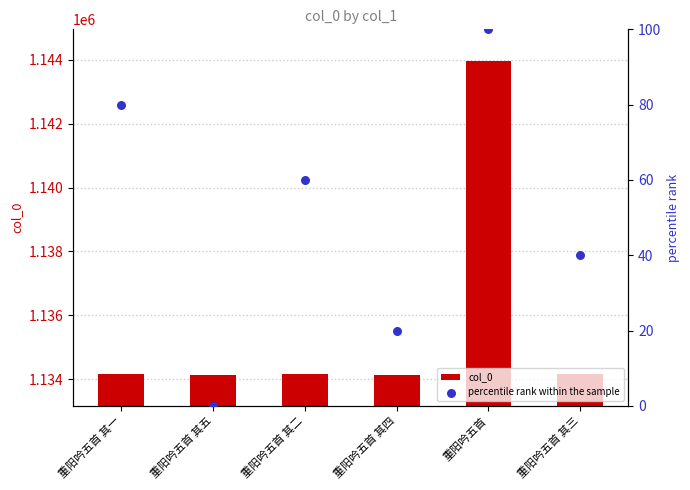

Which series contains the lowest Y value?

percentile rank within the sample